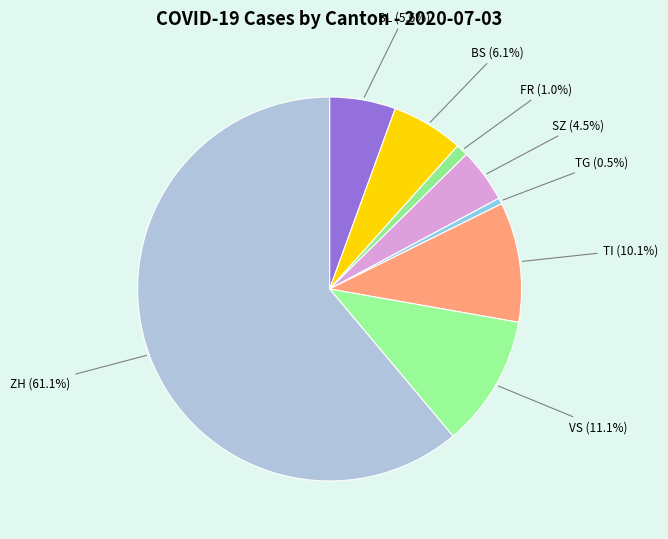

How many segments does this pie chart have?

8